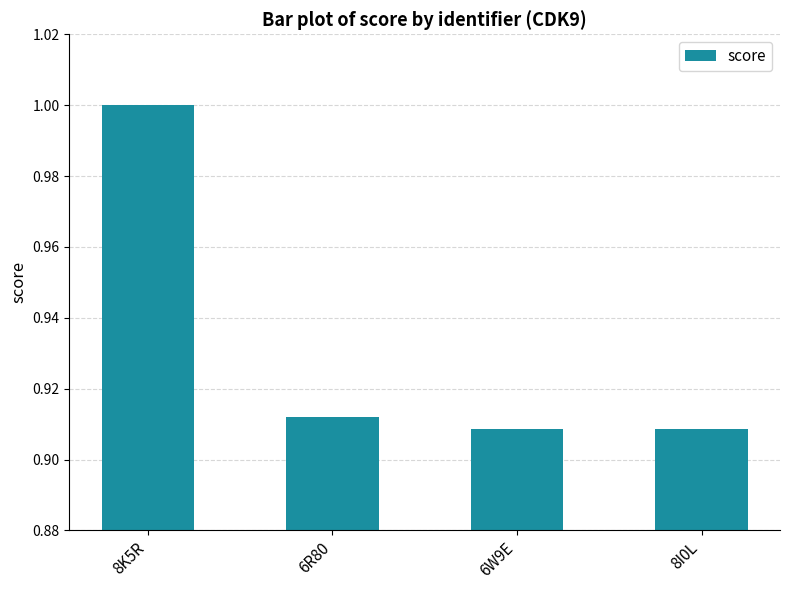

Are the bars grouped side by side (vs. stacked)?

No